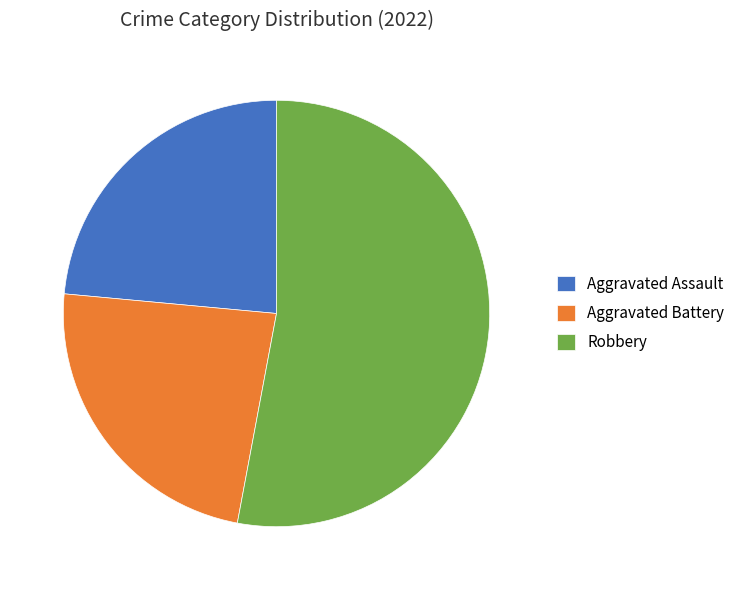

Which category has the biggest portion of the pie?

Robbery